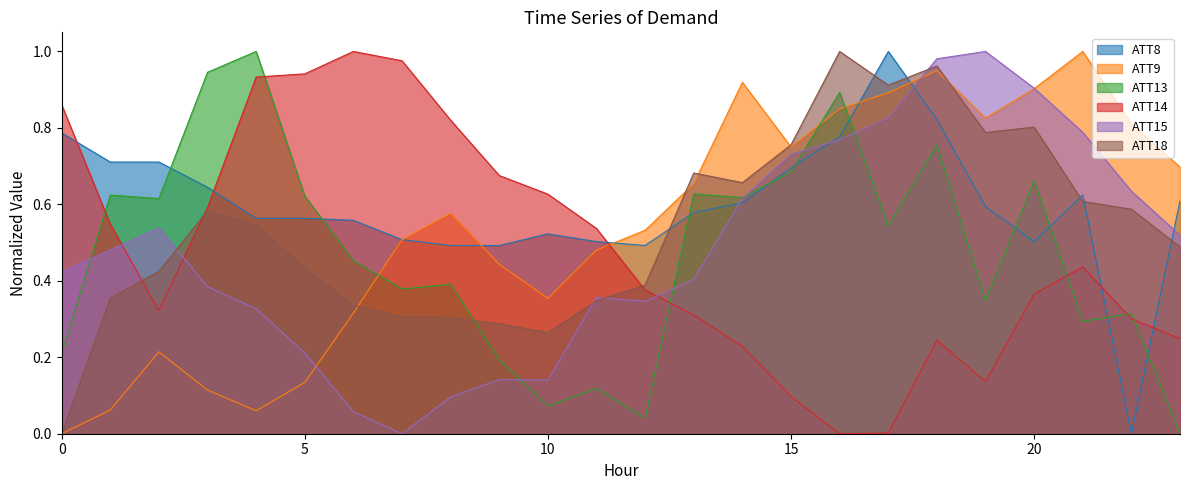

At which category is the sum across all series the highest?

18